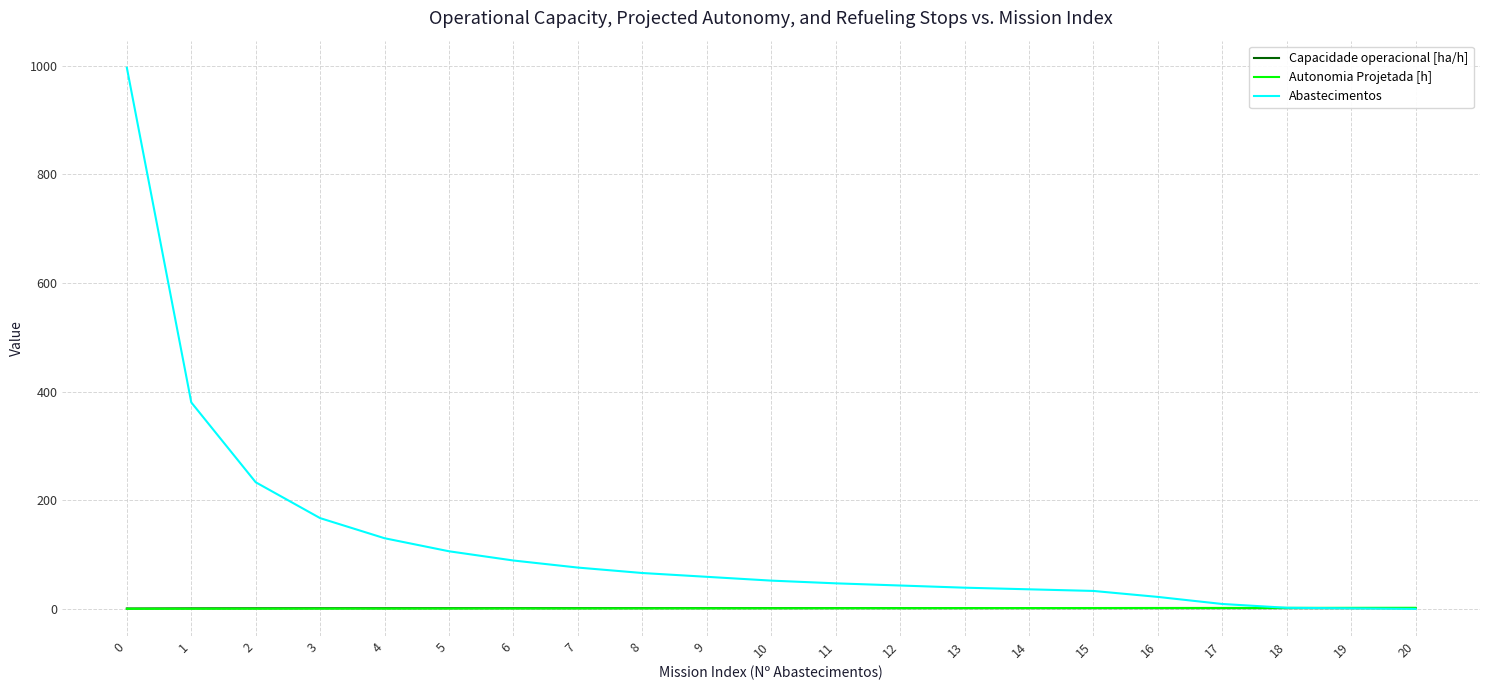

Between which two adjacent categories do Autonomia Projetada [h] and Capacidade operacional [ha/h] first intersect?

11 and 12